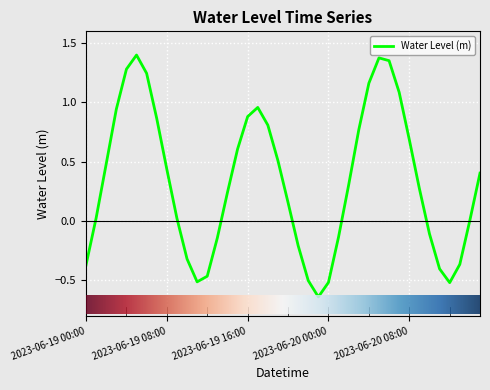

How many lines are shown in the chart?

1